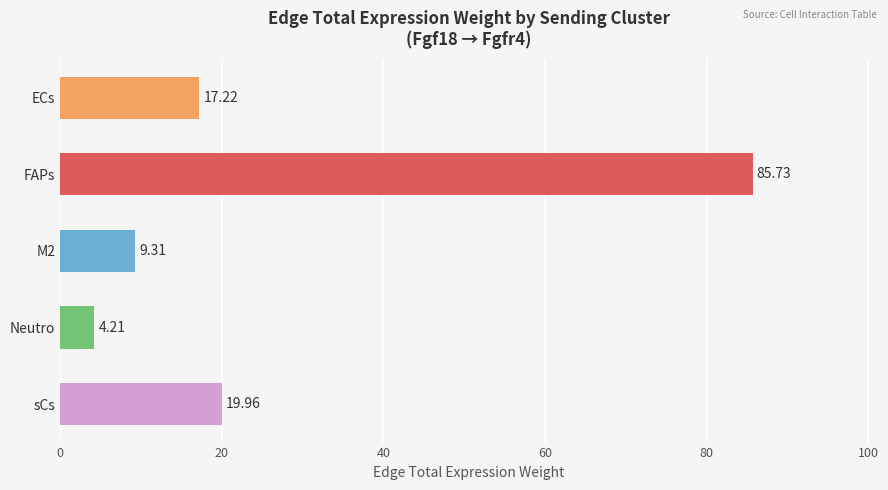

What is the difference between the maximum and minimum values?

81.5